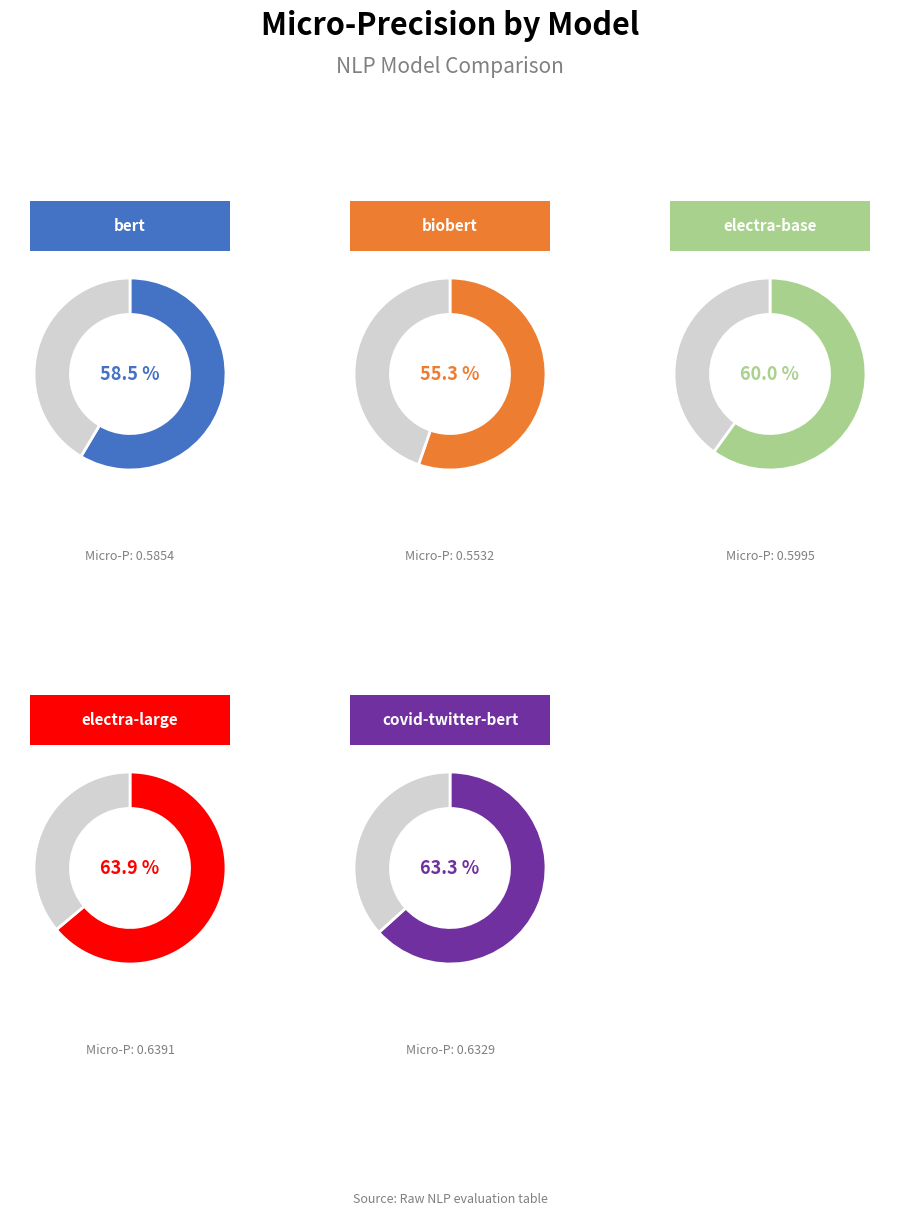

Between electra-large and covid-twitter-bert, which is larger?

electra-large